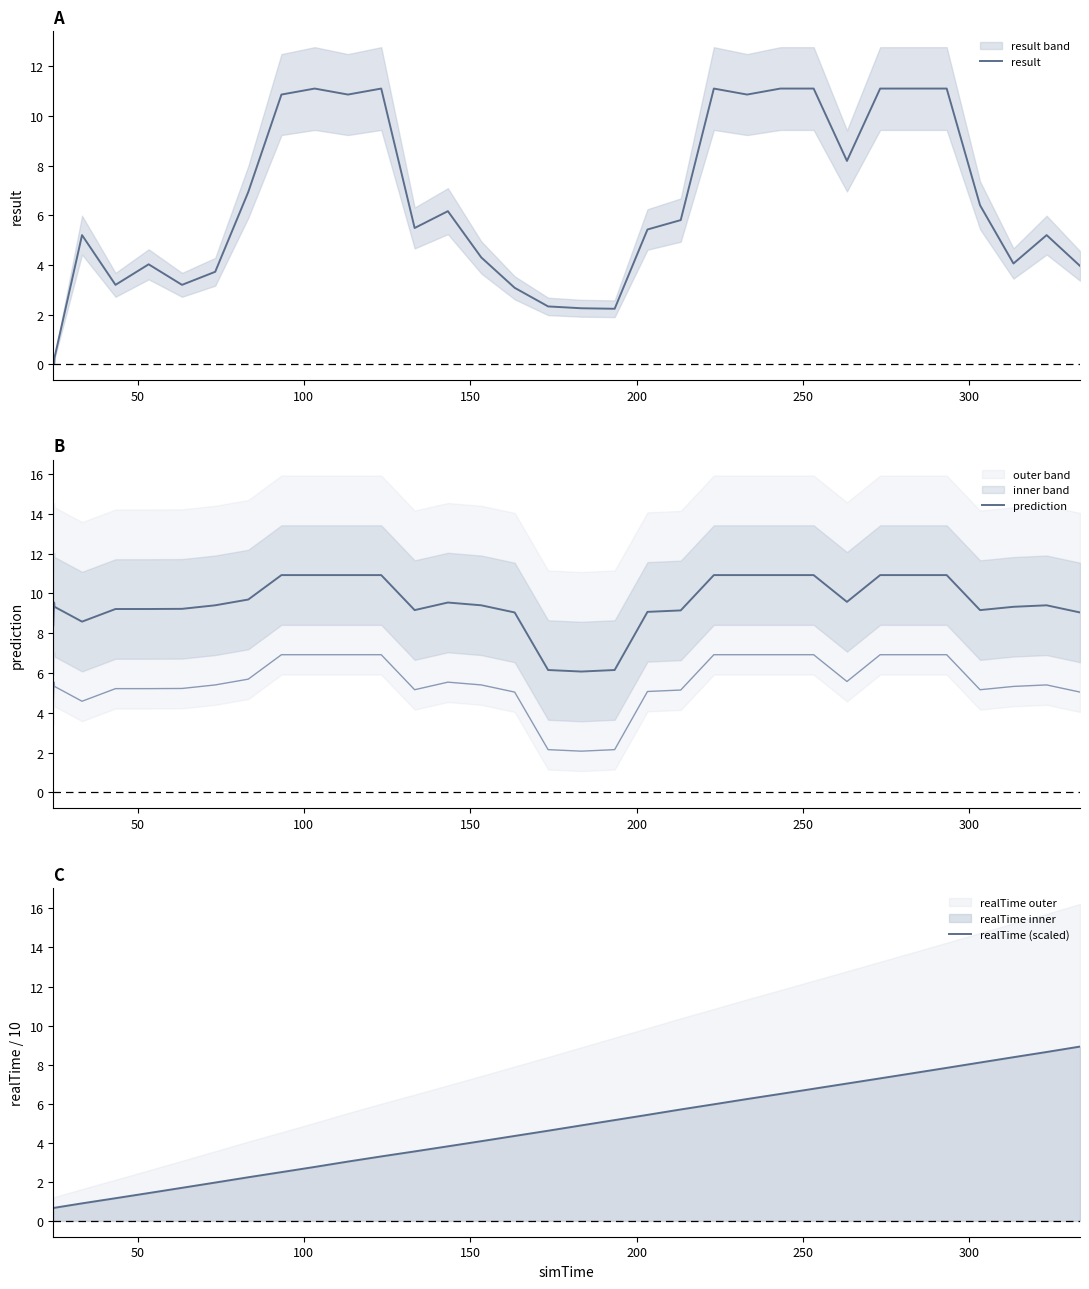

What is the value of the realTime (scaled) point at the 12th from the left?

2.8